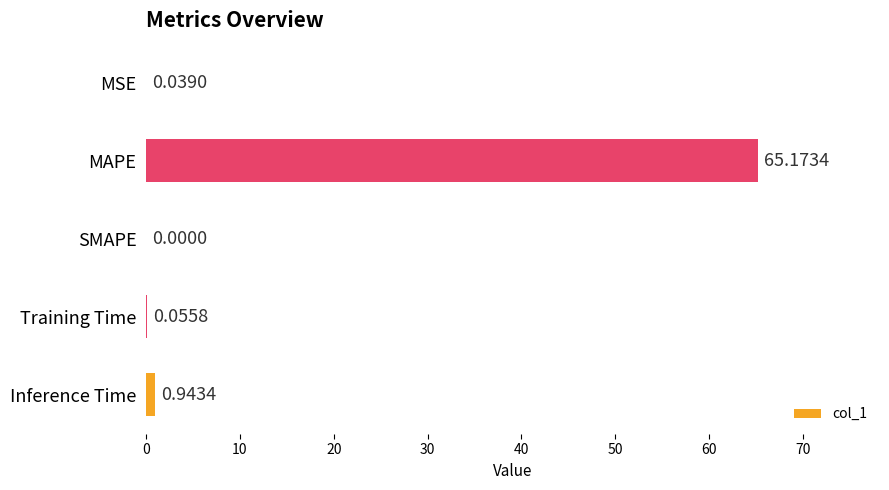

What is the sum of all values?

66.2